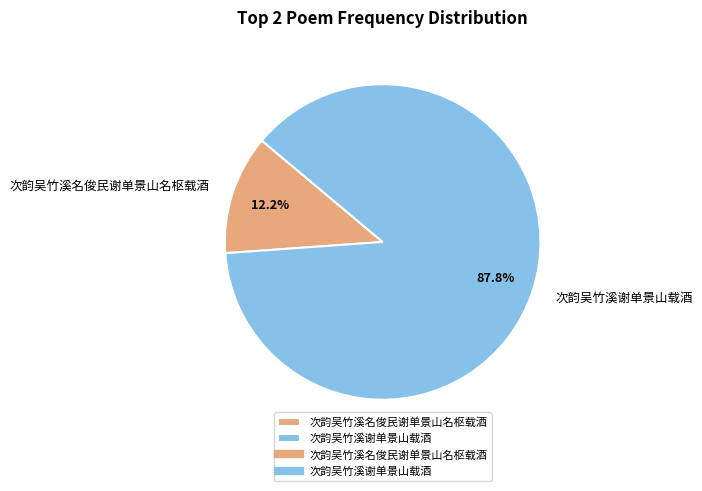

The 次韵吴竹溪谢单景山载酒 slice represents 88% of the pie. True or false?

True